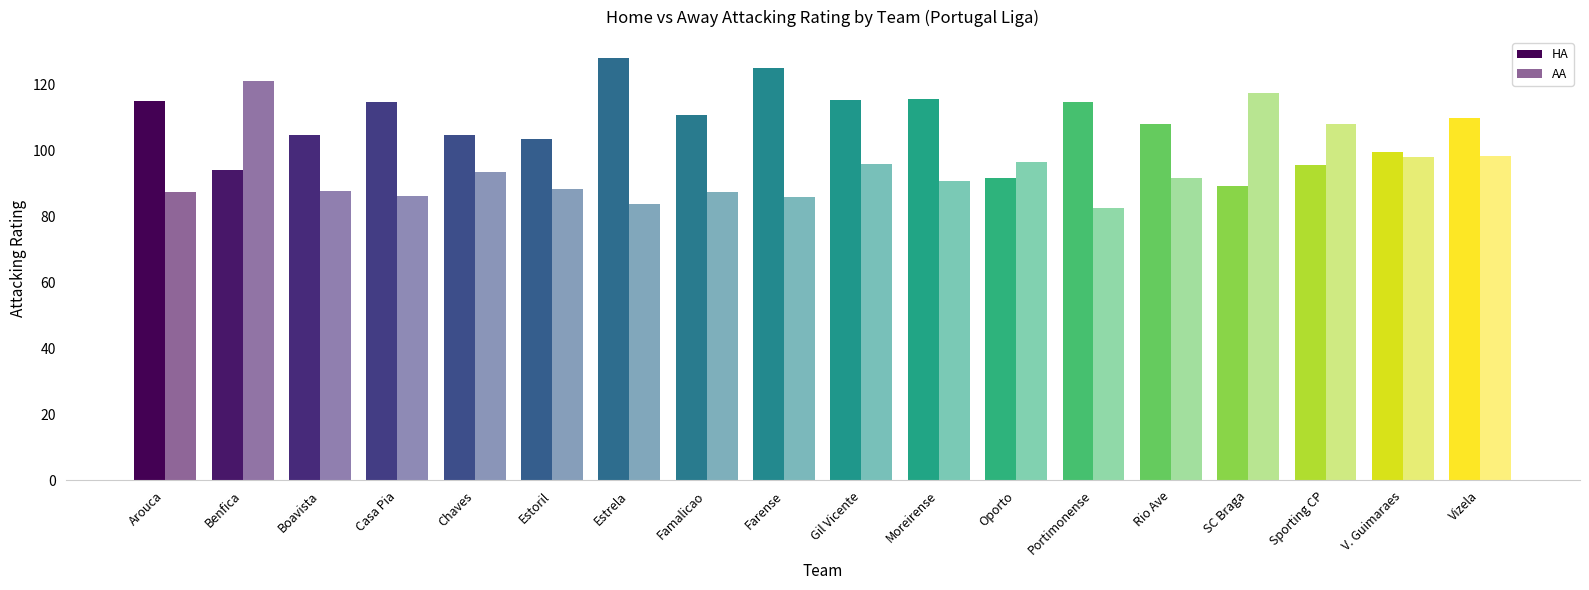

How many data points does each series have?

18